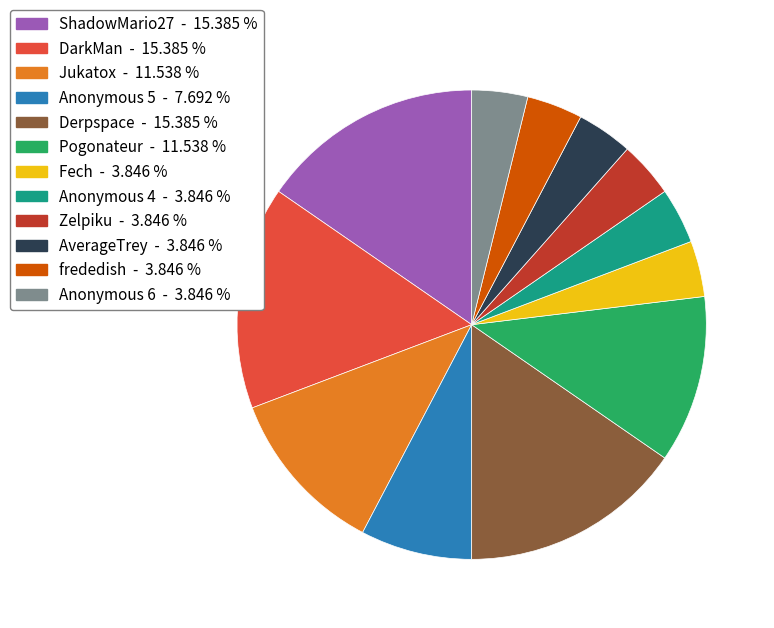

True or false: Fech accounts for 4% of the total.

True